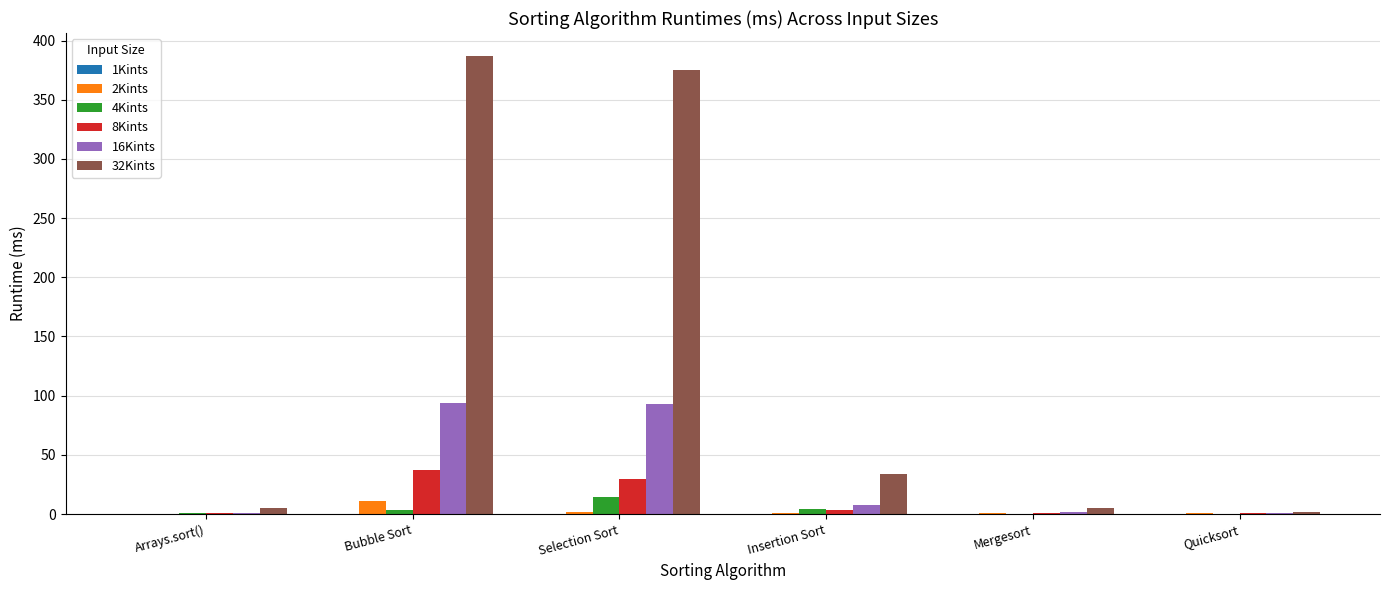

At which label does 32Kints first exceed 34?

Bubble Sort